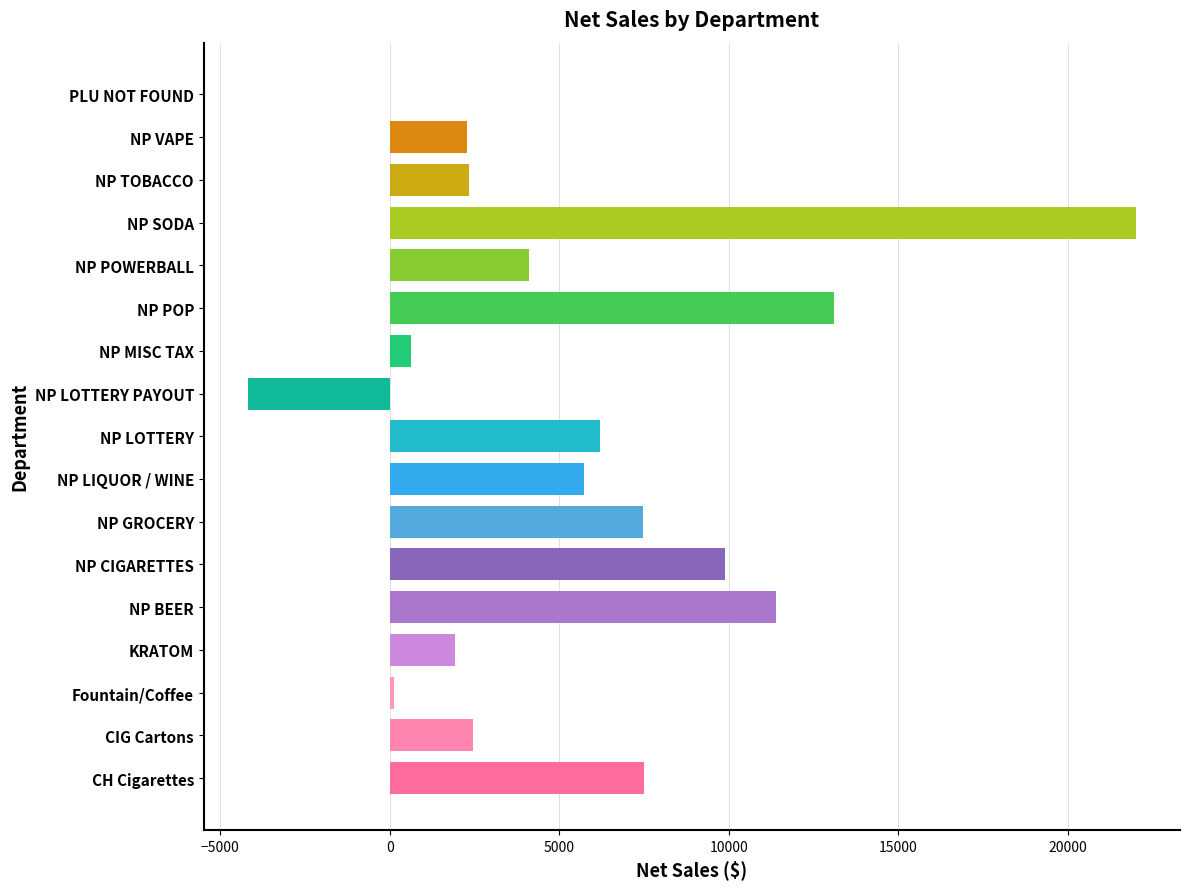

Reading left to right, list all the values displayed in this chart.

CH Cigarettes=7500.4	CIG Cartons=2441.1	Fountain/Coffee=125.6	KRATOM=1924.9	NP BEER=11395.3	NP CIGARETTES=9901.8	NP GROCERY=7479.9	NP LIQUOR / WINE=5717.5	NP LOTTERY=6205.0	NP LOTTERY PAYOUT=-4180.0	NP MISC TAX=615.4	NP POP=13117.4	NP POWERBALL=4107.0	NP SODA=22001.7	NP TOBACCO=2324.2	NP VAPE=2273.2	PLU NOT FOUND=2.2